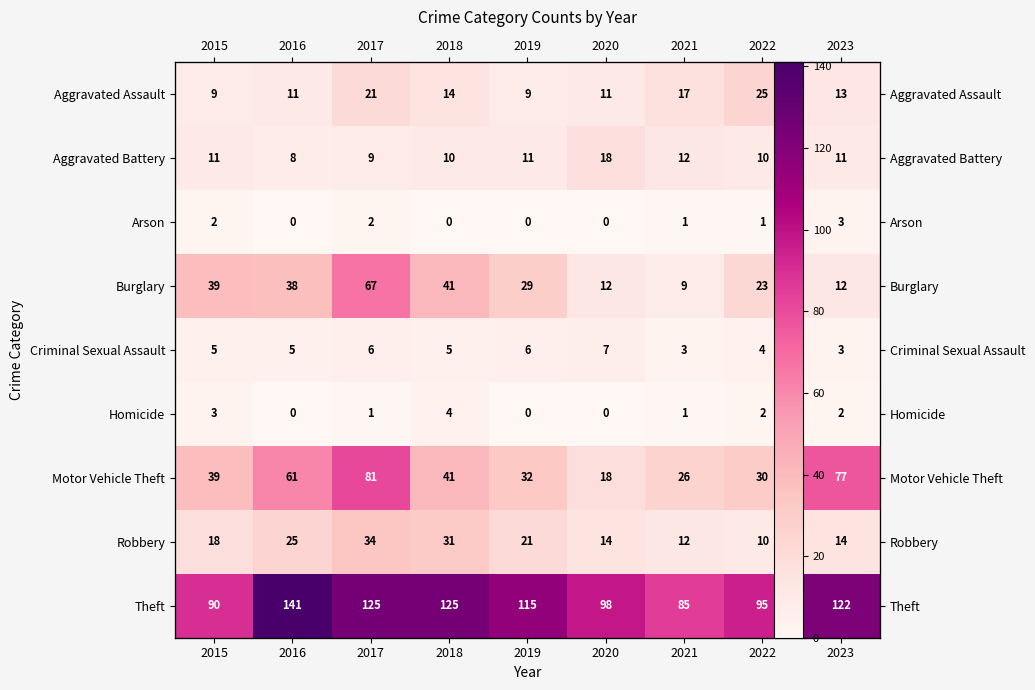

What is the sum of all Burglary values?

270